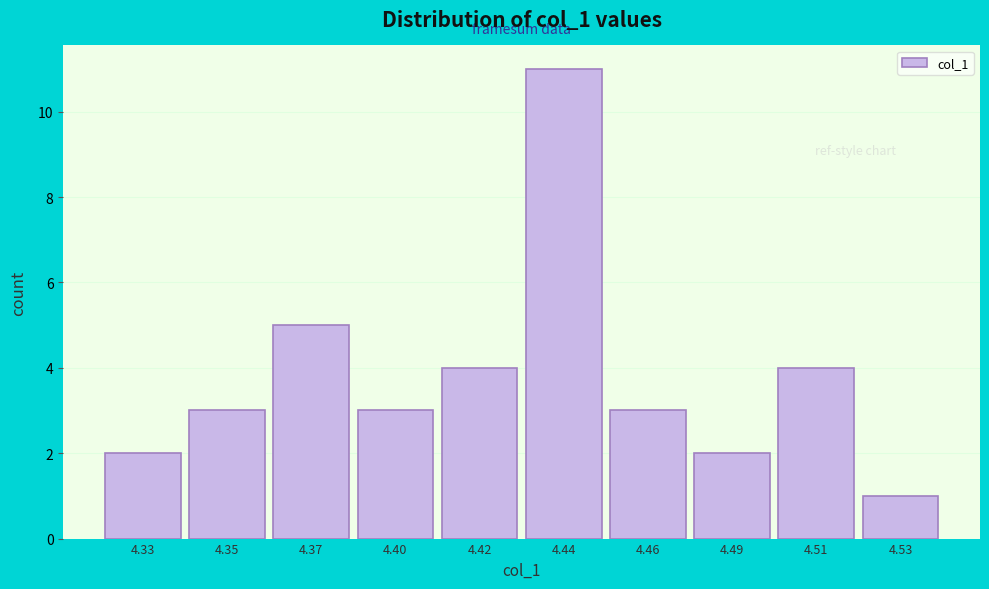

Reading left to right, list all the values displayed in this chart.

4.33=2	4.35=3	4.37=5	4.40=3	4.42=4	4.44=11	4.46=3	4.49=2	4.51=4	4.53=1